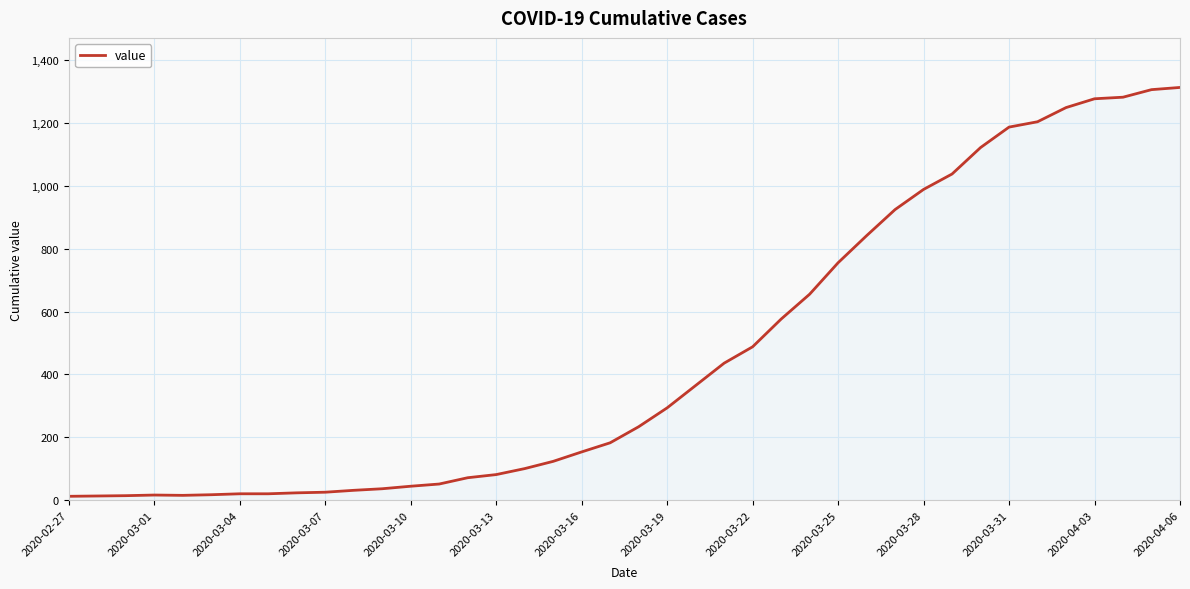

What is the smallest value displayed?

13